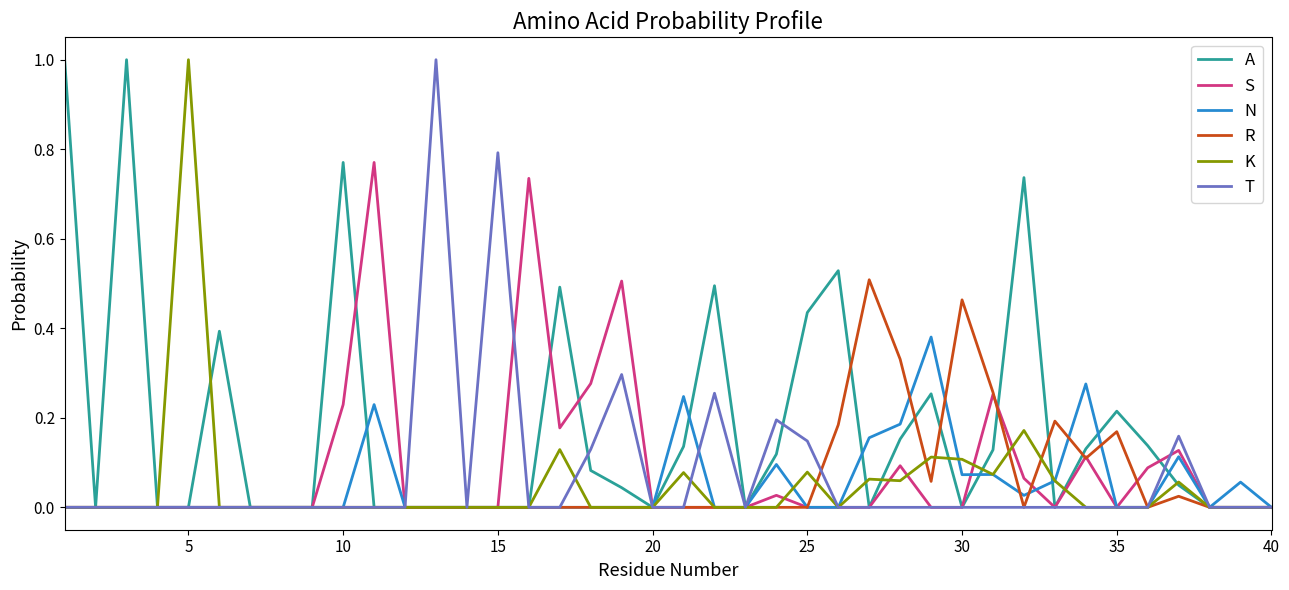

Which series has the largest total across all categories?

A